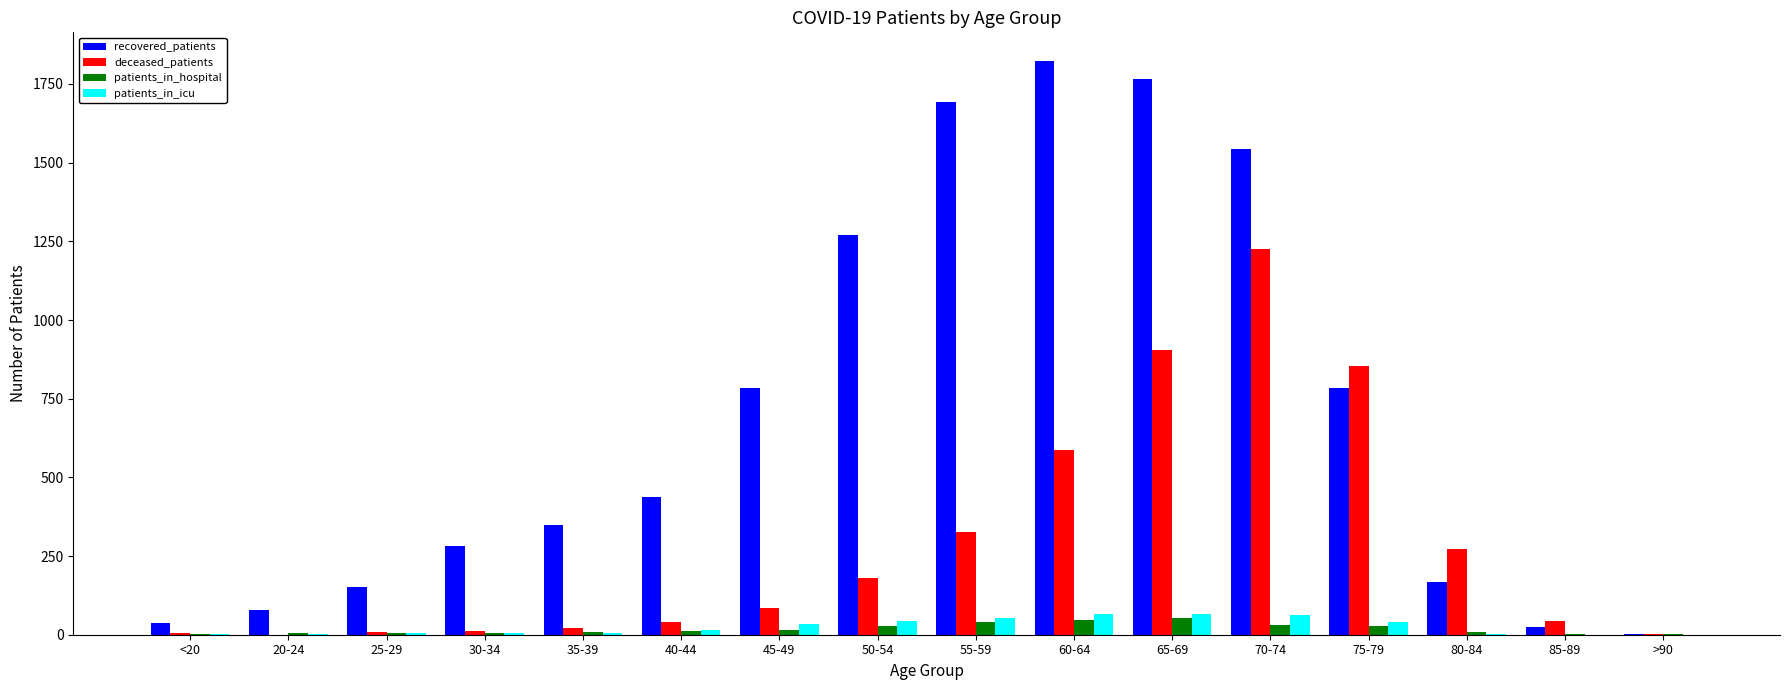

How many data points does each series have?

16